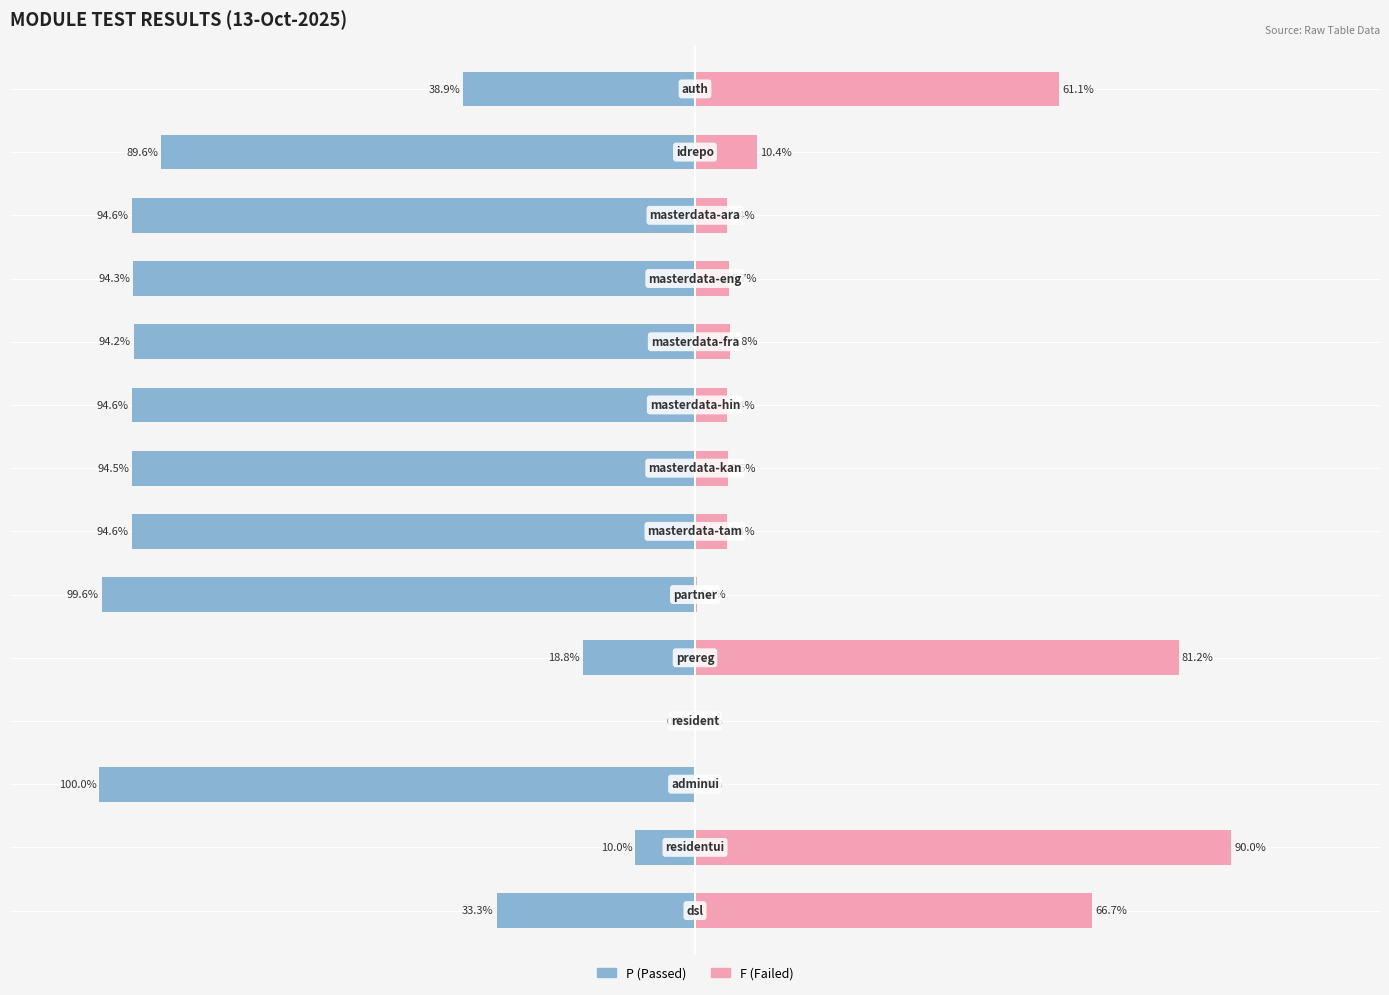

Reading left to right, extract all data points from this chart.

P (Passed): -38.9	-89.6	-94.6	-94.3	-94.2	-94.6	-94.5	-94.6	-99.6	-18.8	0.0	-100.0	-10.0	-33.3
F (Failed): 61.1	10.4	5.4	5.7	5.8	5.4	5.5	5.4	0.4	81.2	0.0	0.0	90.0	66.7